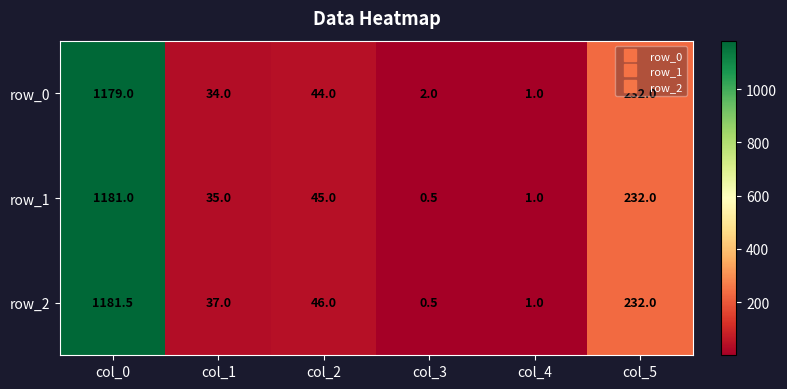

At which category is the sum across all series the highest?

col_0